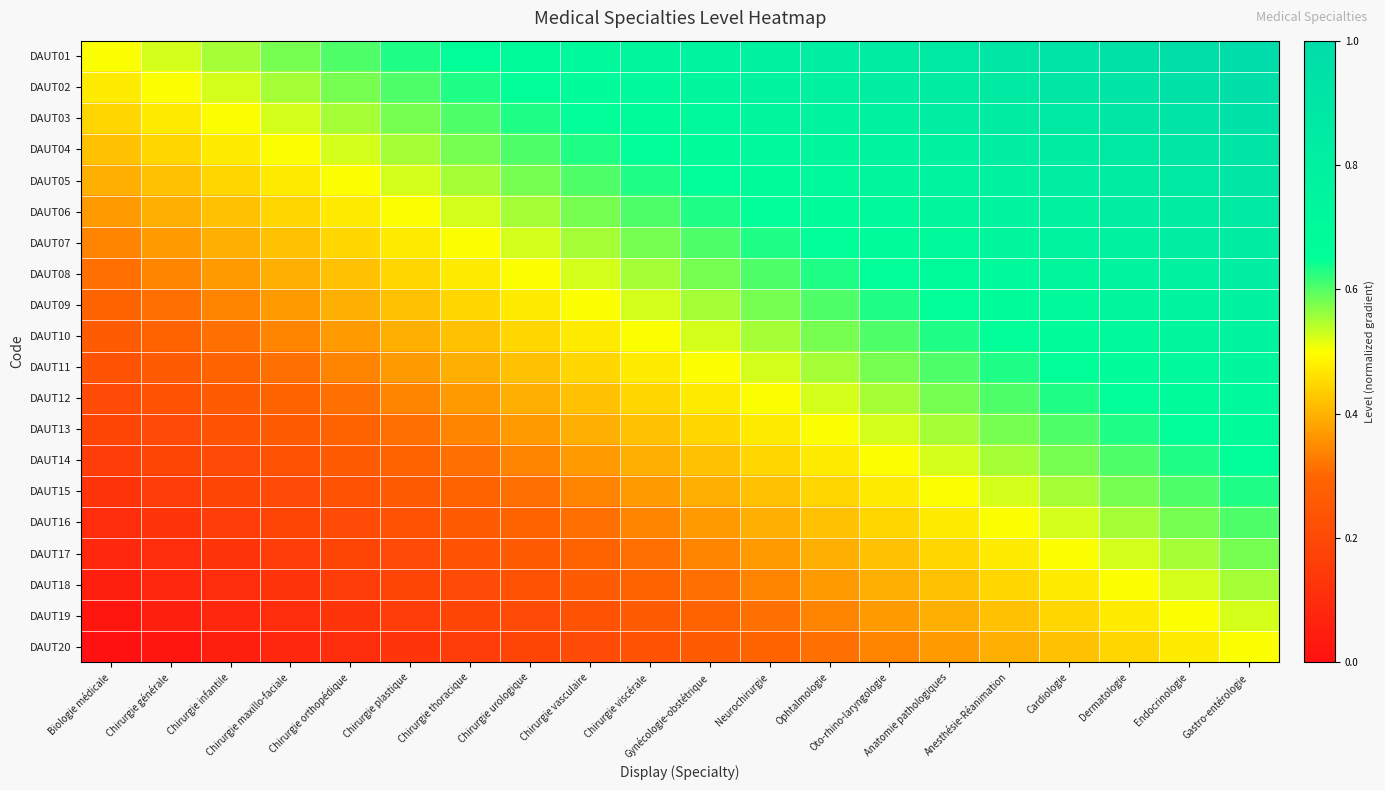

How many categories are shown in the chart?

20